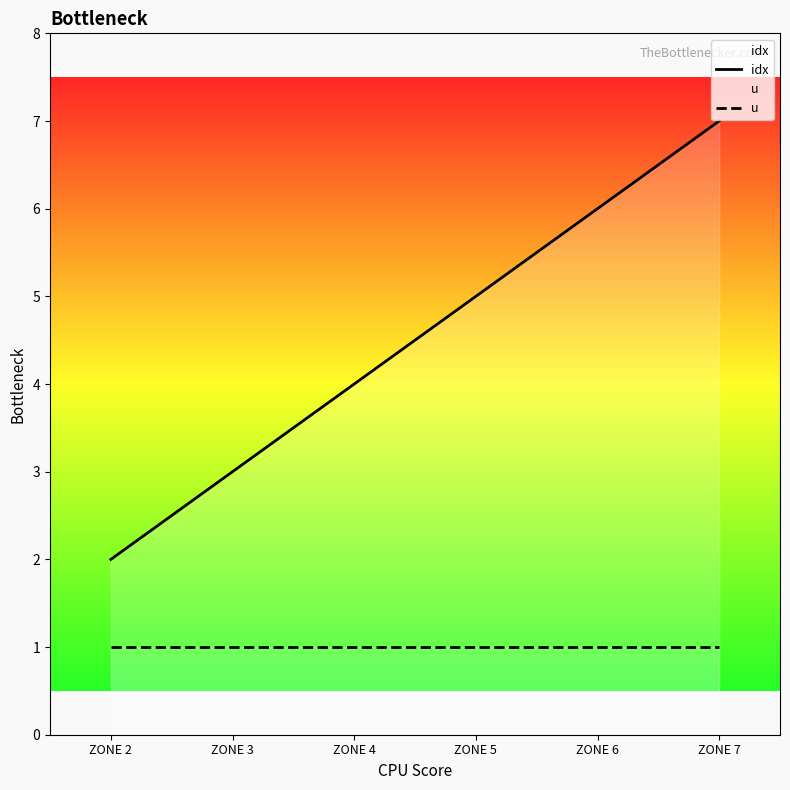

What is the maximum value shown in the chart?

7